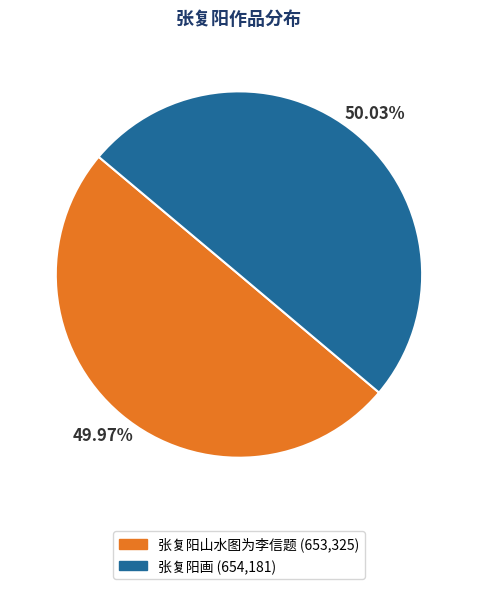

What is the ratio of the value at 张复阳山水图为李信题 to the value at 张复阳画?

1.0